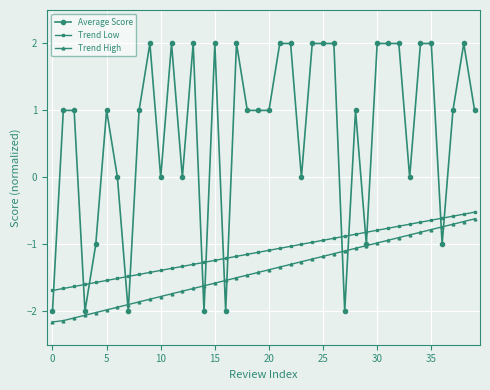

What is the value of the Trend High point at the 23rd from the left?

-1.3